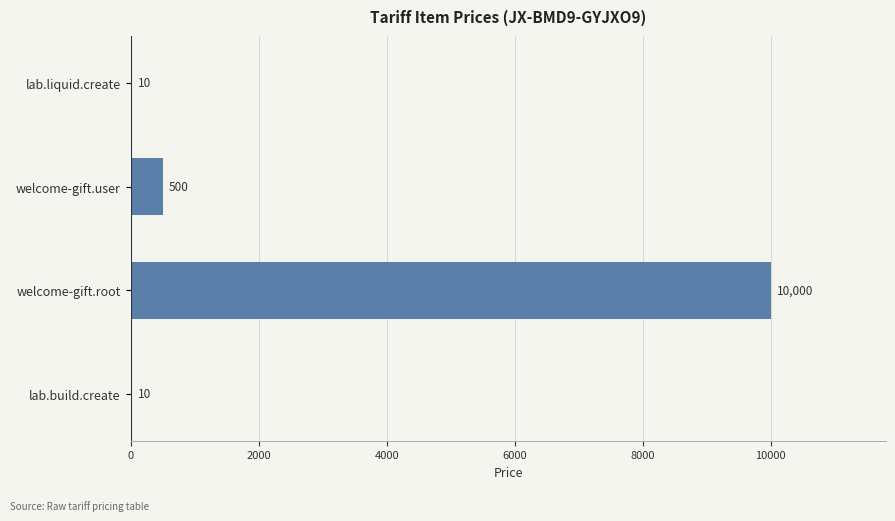

The chart shows a value of 10000 at welcome-gift.root. True or false?

True